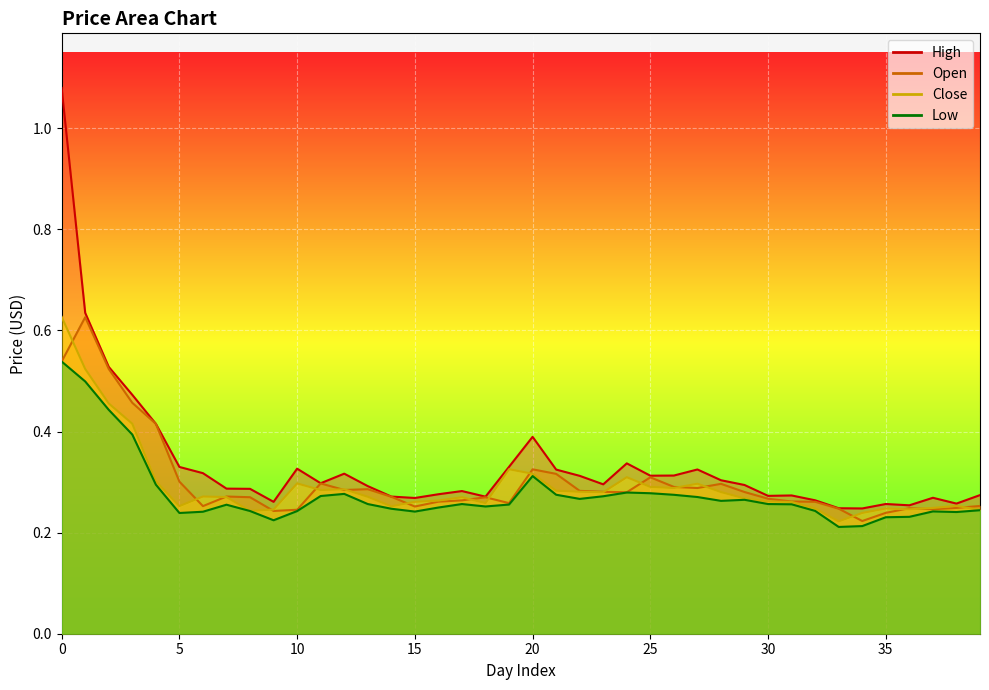

Between which two adjacent categories do Close and Open first intersect?

0 and 1